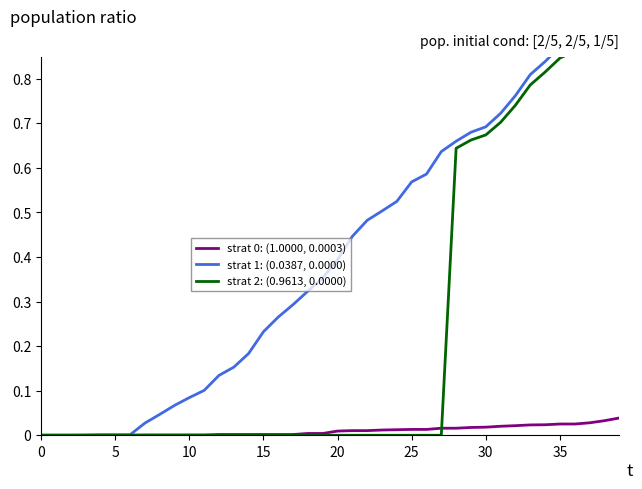

Which series changed the most between 14 and 20?

Deaths: (115.0, 0.0)